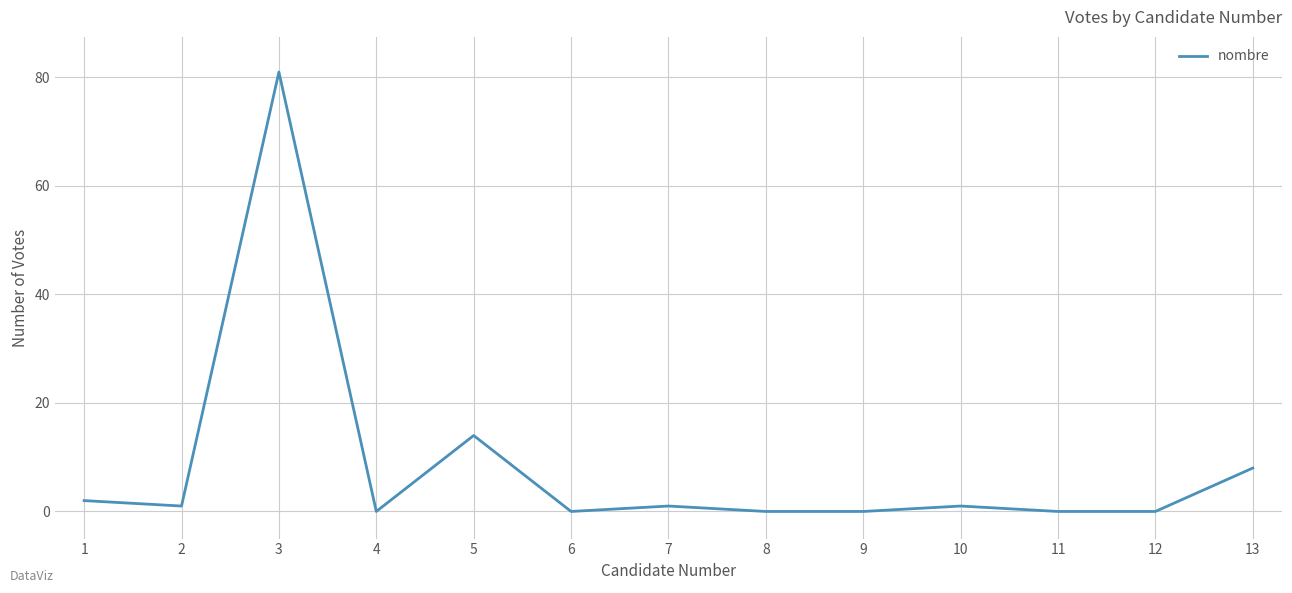

True or false: the data has more than 2 interior local peaks.

True